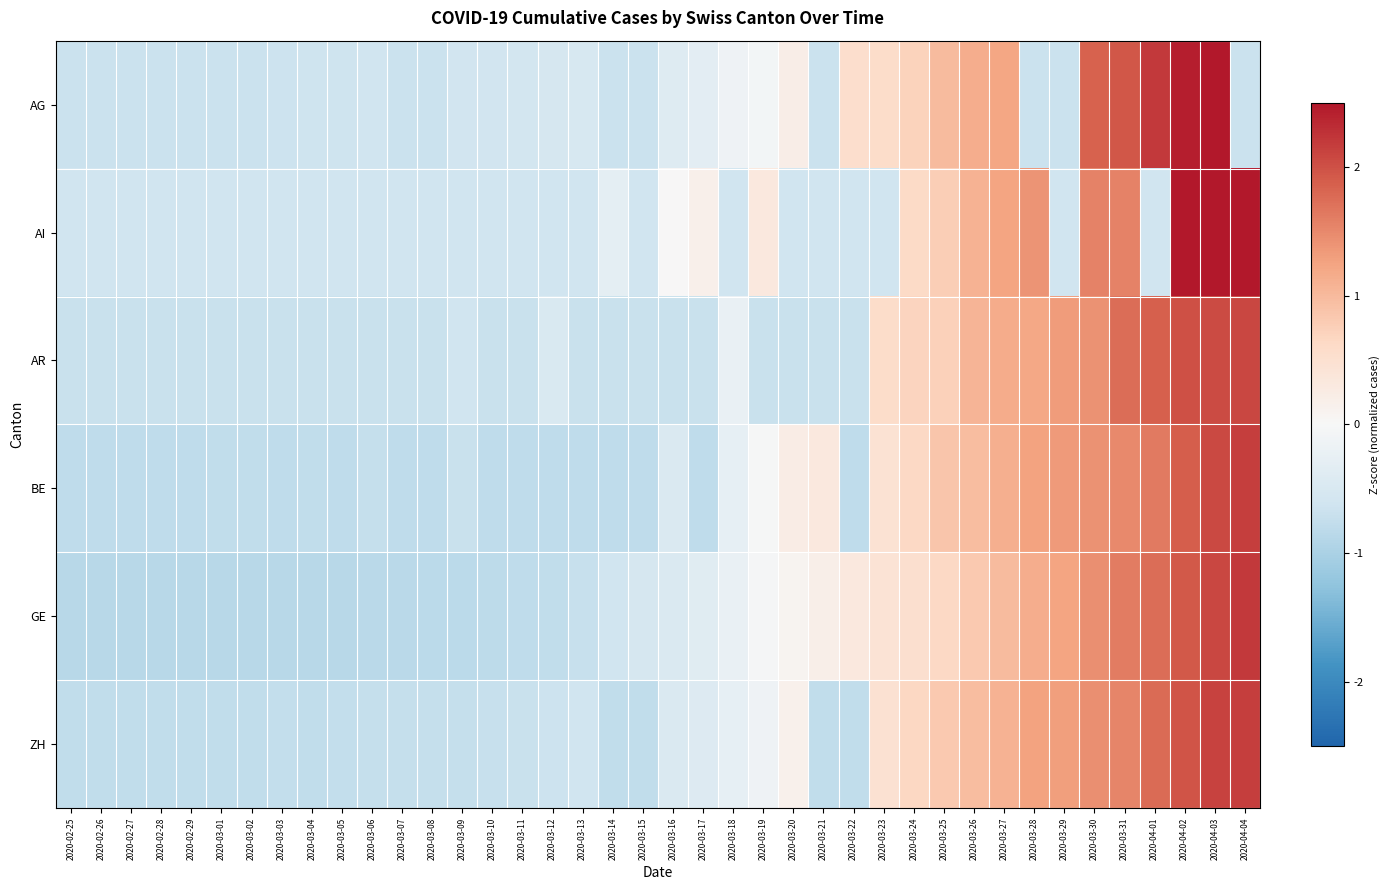

What is the spread (max minus min) of values at 2020-03-14?

0.5